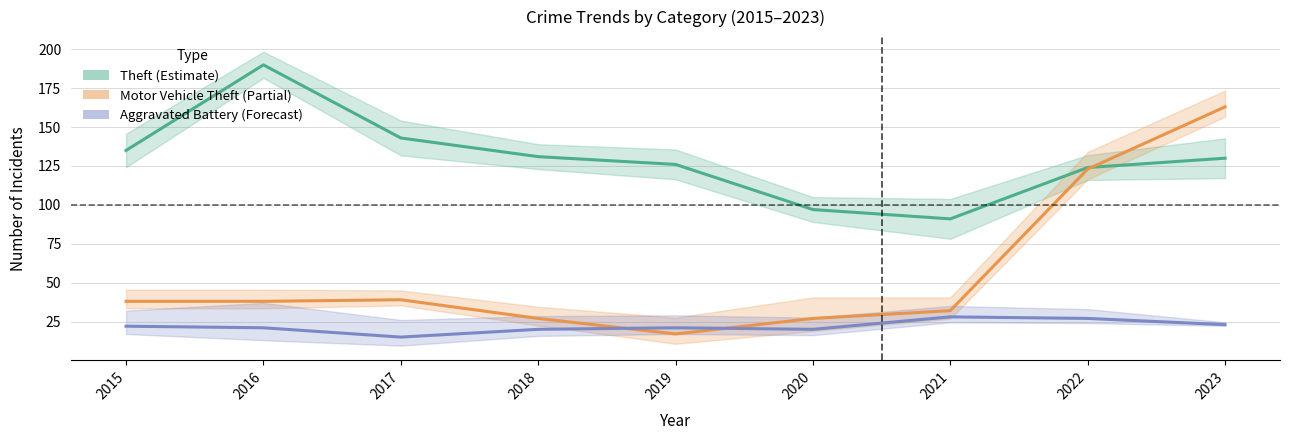

What is the average value of the Motor Vehicle Theft (Partial) series?

56